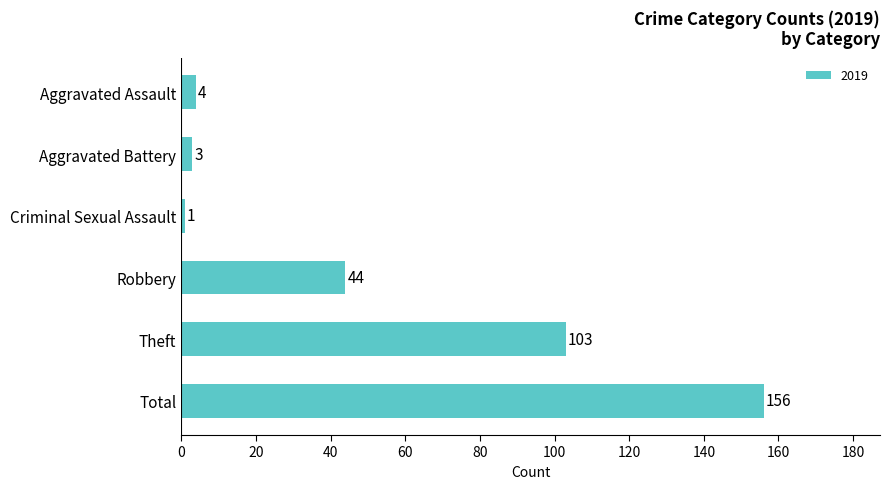

What position from the top is Total?

6